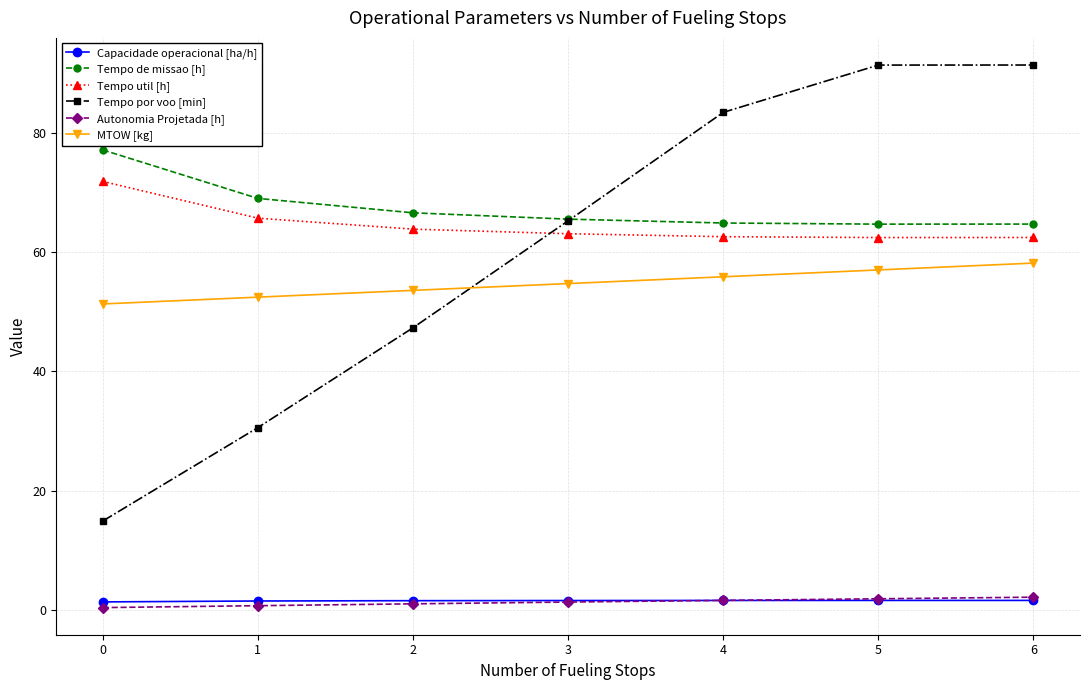

At how many categories does at least one series exceed 26?

7